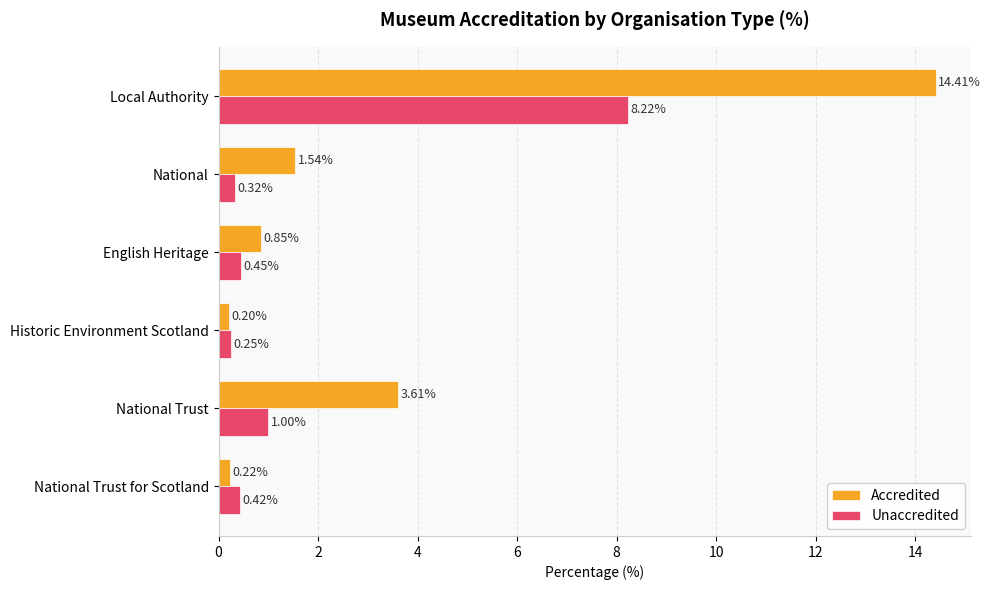

Which series has the widest spread of values?

Accredited